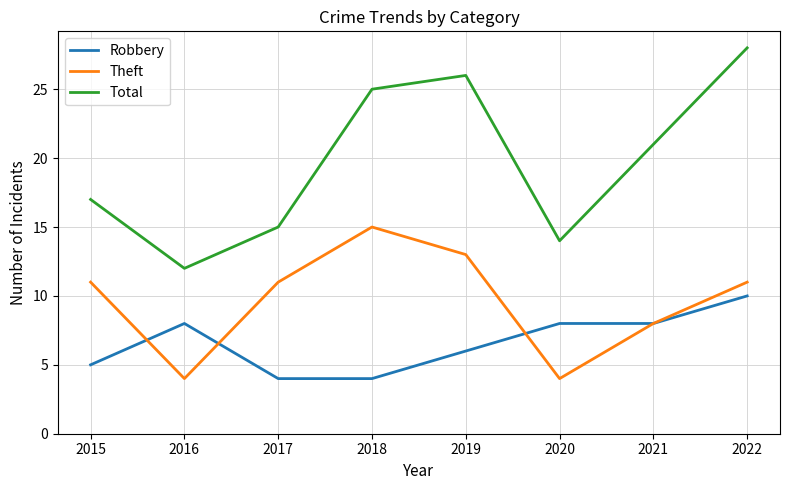

Where is Theft nearest to the value 9?

2021